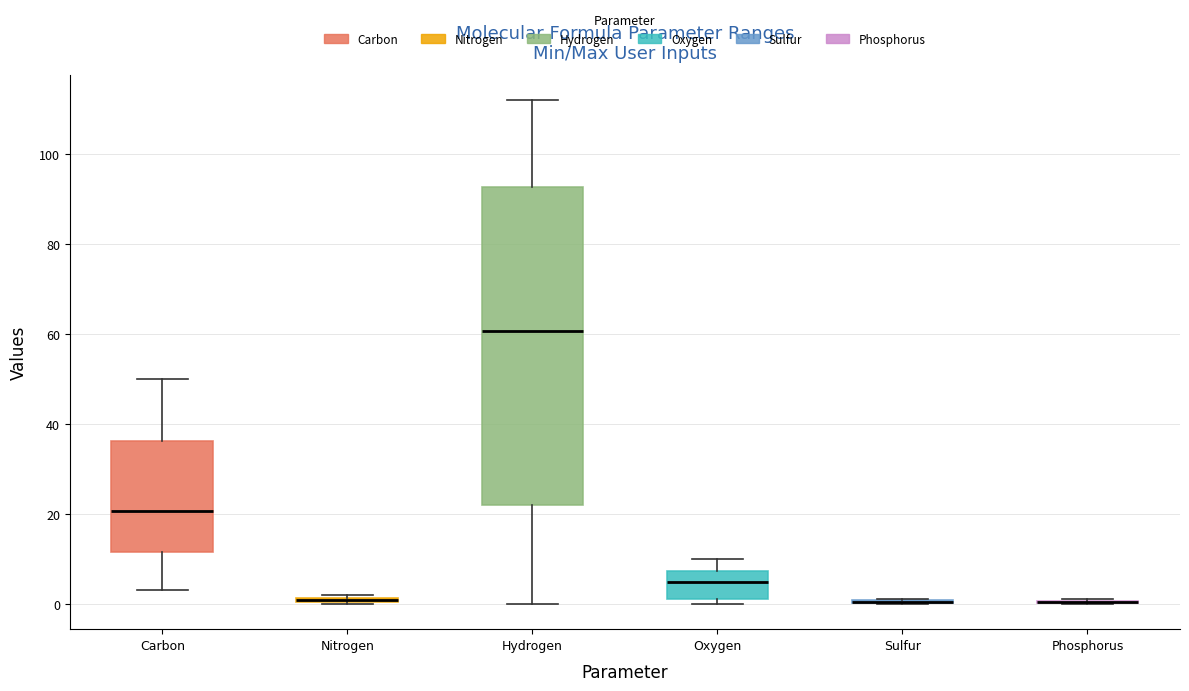

Comparing the boxes themselves (not the whiskers), which one is the tallest?

Hydrogen